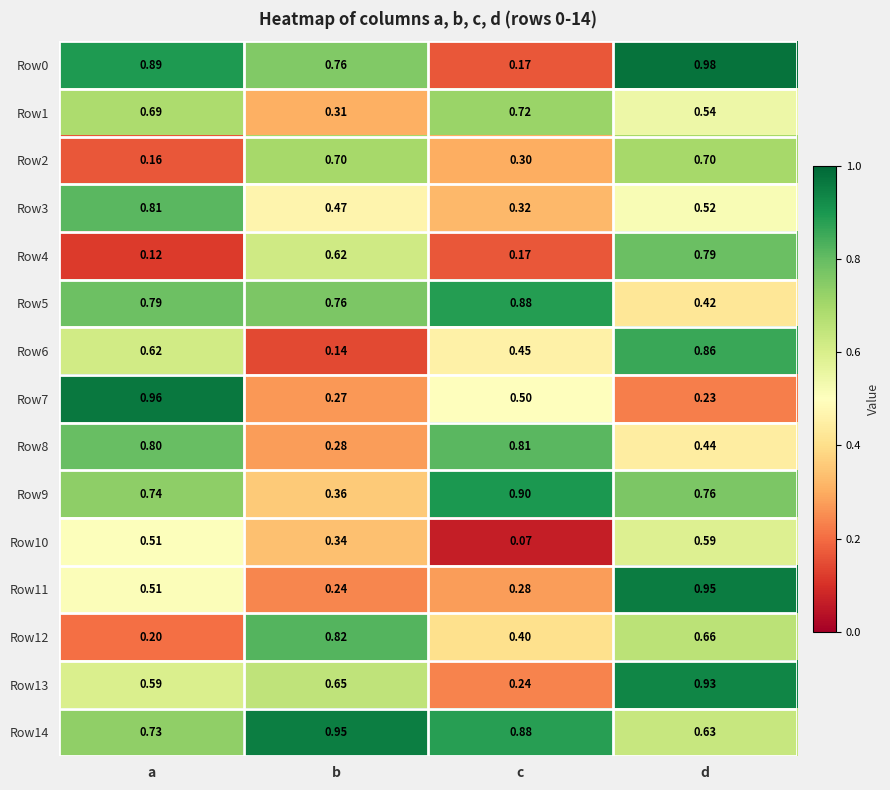

Which category has the lowest value across all series?

c